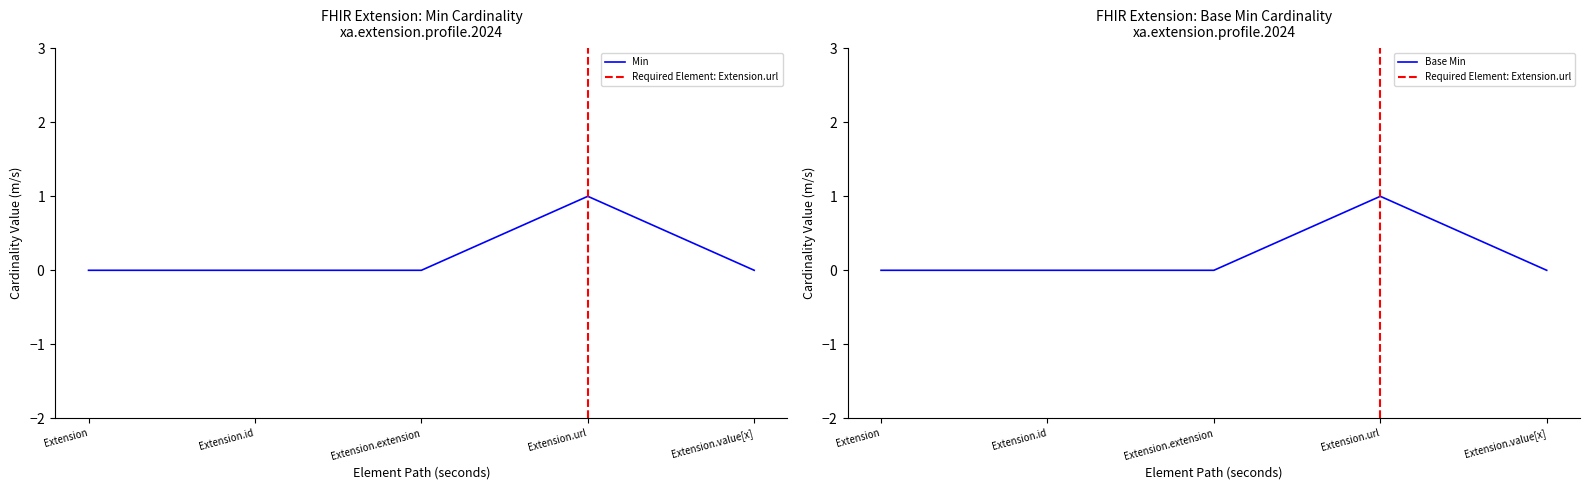

True or false: Base Min has more than 1 points higher than both neighbors.

False